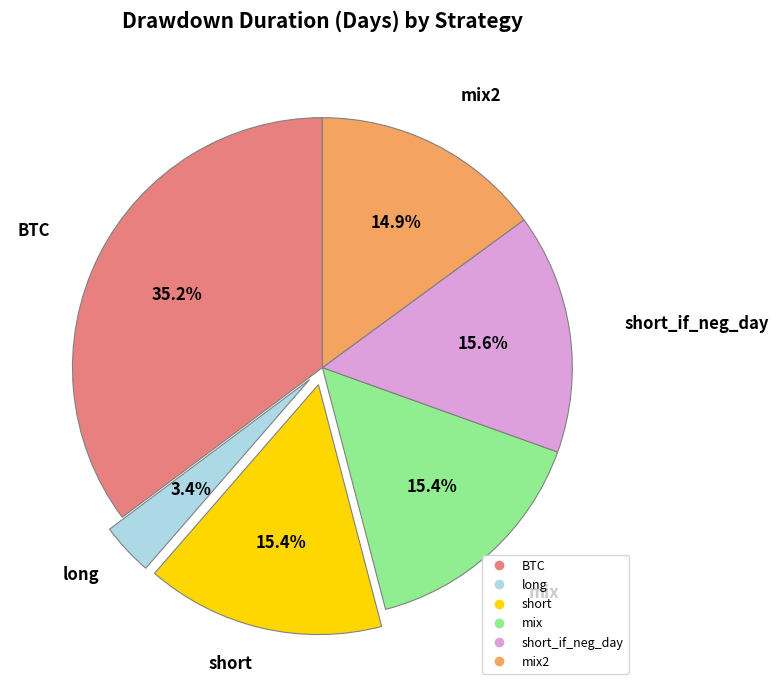

Does any single category account for the majority?

No